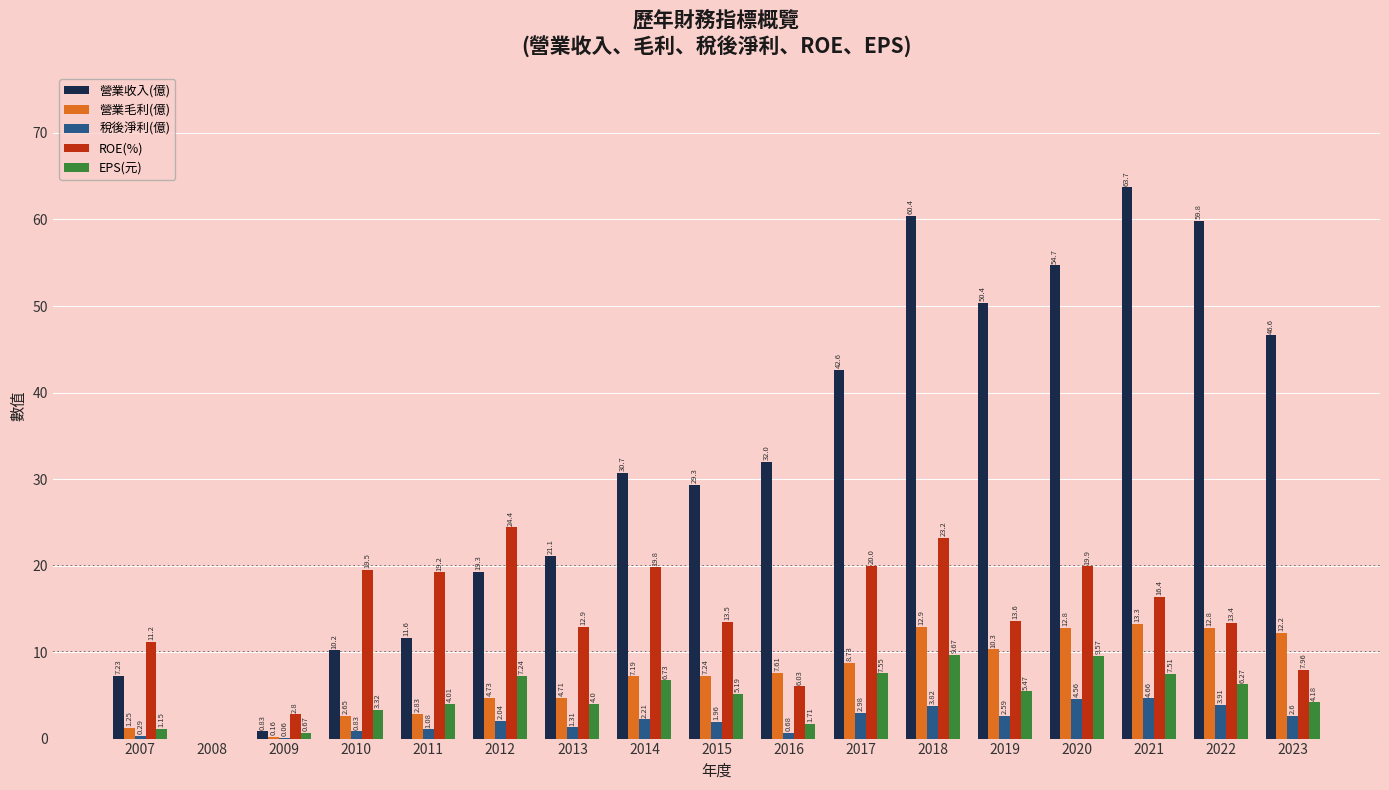

The EPS(元) series shows 15.0 at 2020. True or false?

False